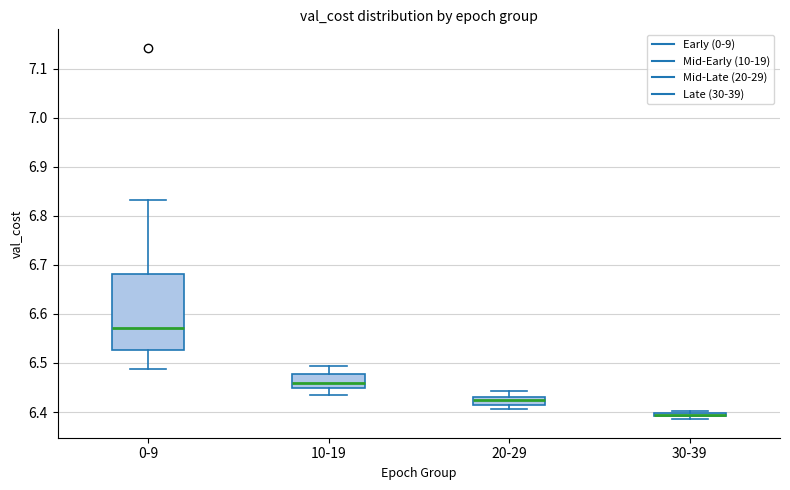

Which box is the tallest, from its lower edge to its upper edge?

0-9